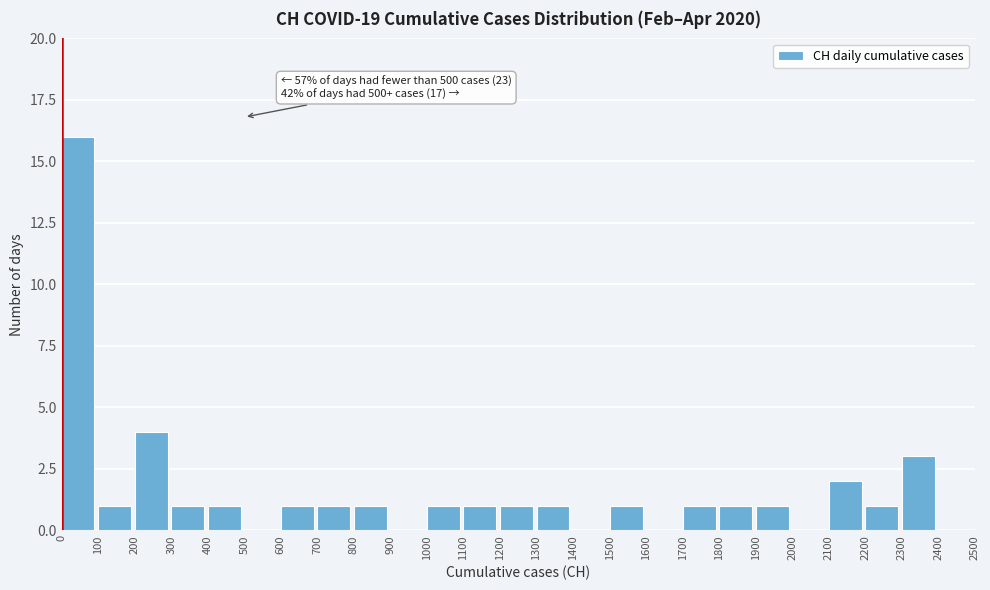

Which range on the x-axis has the tallest bar?

0 to 100